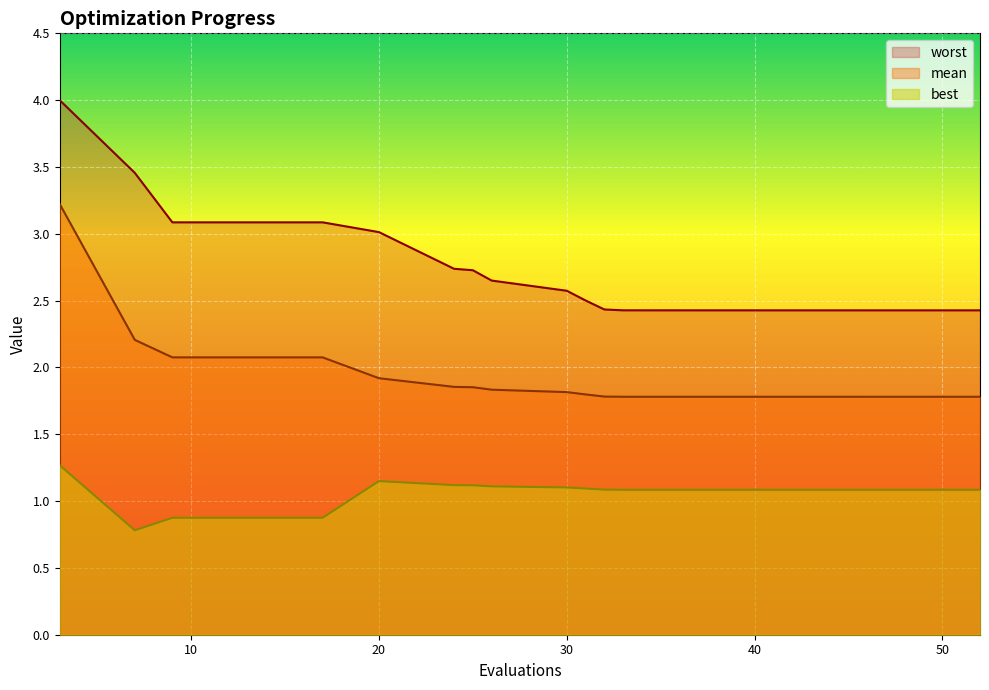

True or false: mean has more than 1 interior local peaks.

False